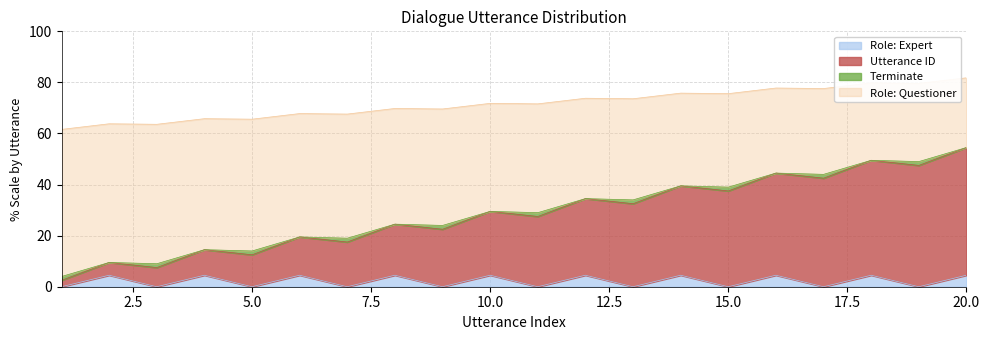

The utterance_id series shows 5.0 at 5. True or false?

False